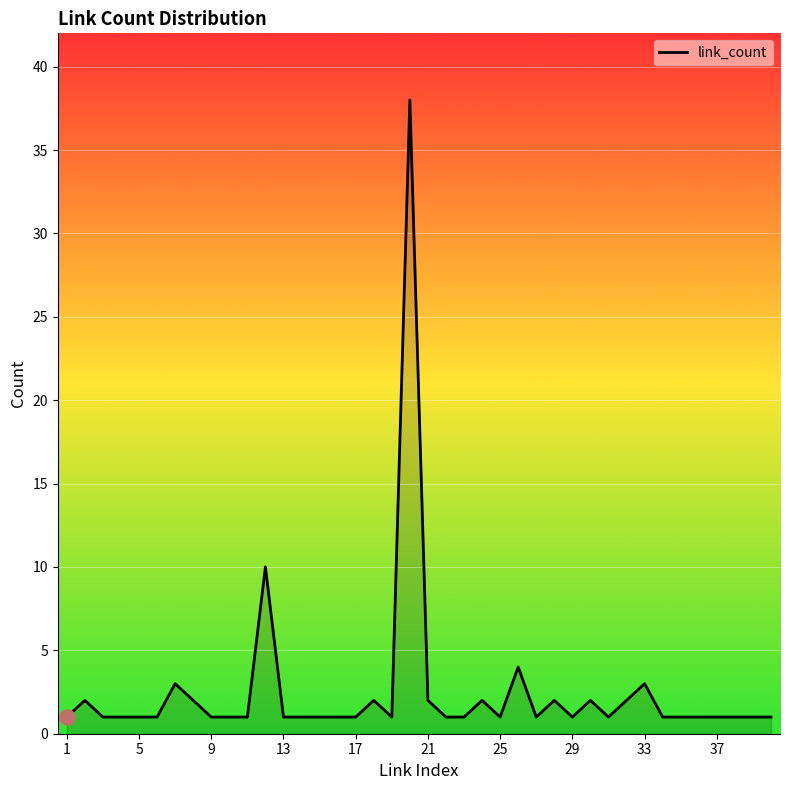

What is the maximum value shown in the chart?

38